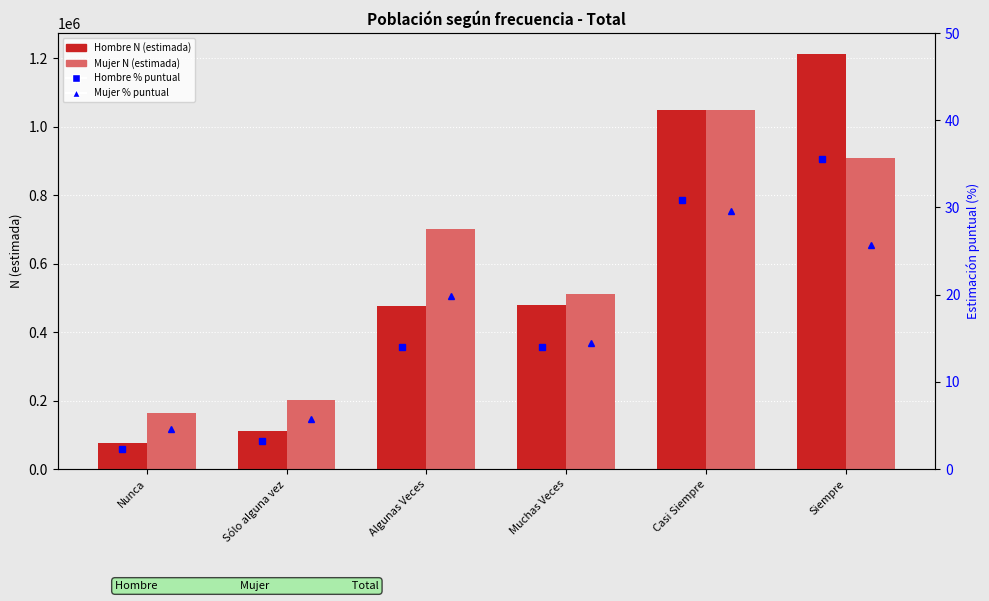

How many series are shown in this chart?

4